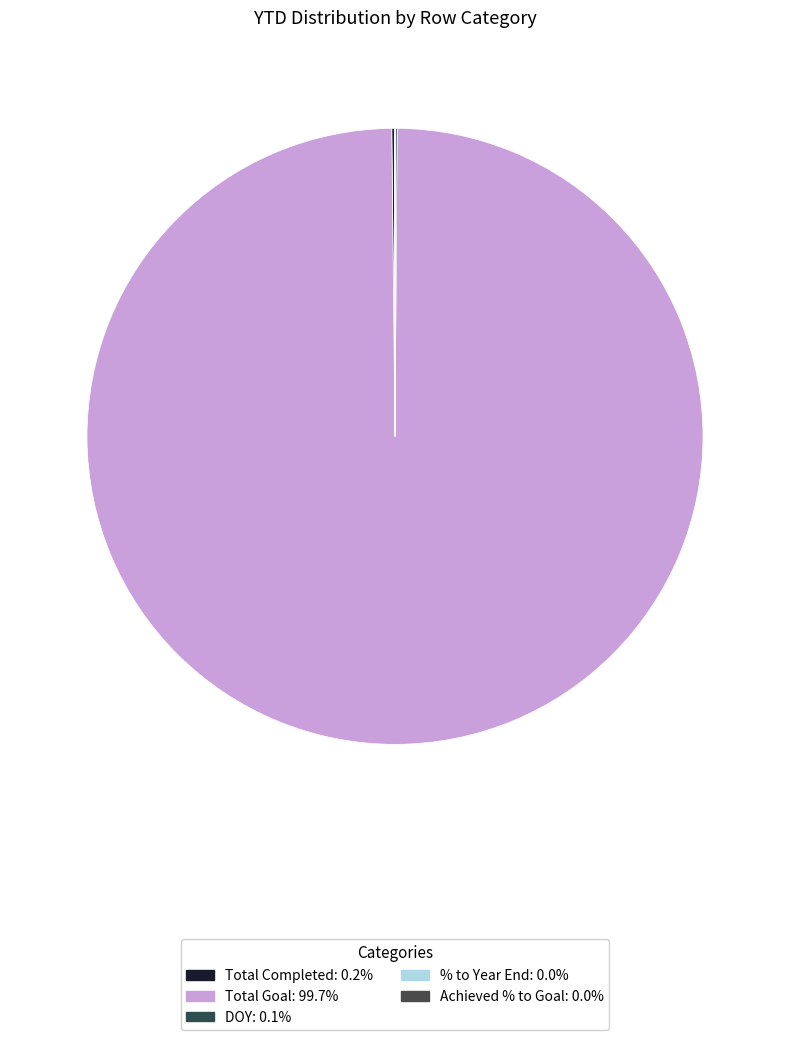

To the nearest percent, what is the combined percentage of Total Goal and Achieved % to Goal?

100%